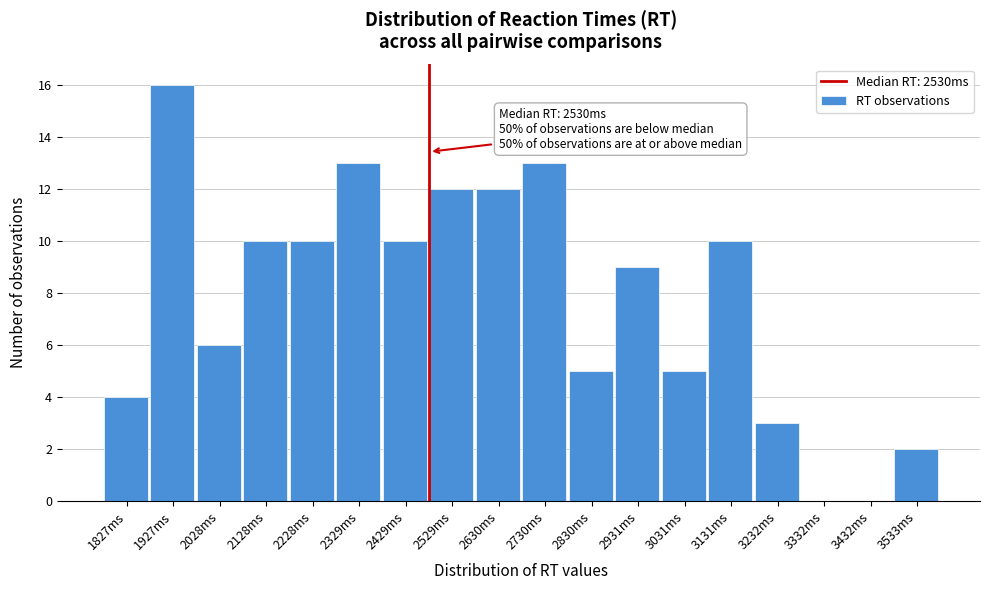

Reading right to left, extract all data points from this chart.

3533ms=2	3432ms=0	3332ms=0	3232ms=3	3131ms=10	3031ms=5	2931ms=9	2830ms=5	2730ms=13	2630ms=12	2529ms=12	2429ms=10	2329ms=13	2228ms=10	2128ms=10	2028ms=6	1927ms=16	1827ms=4